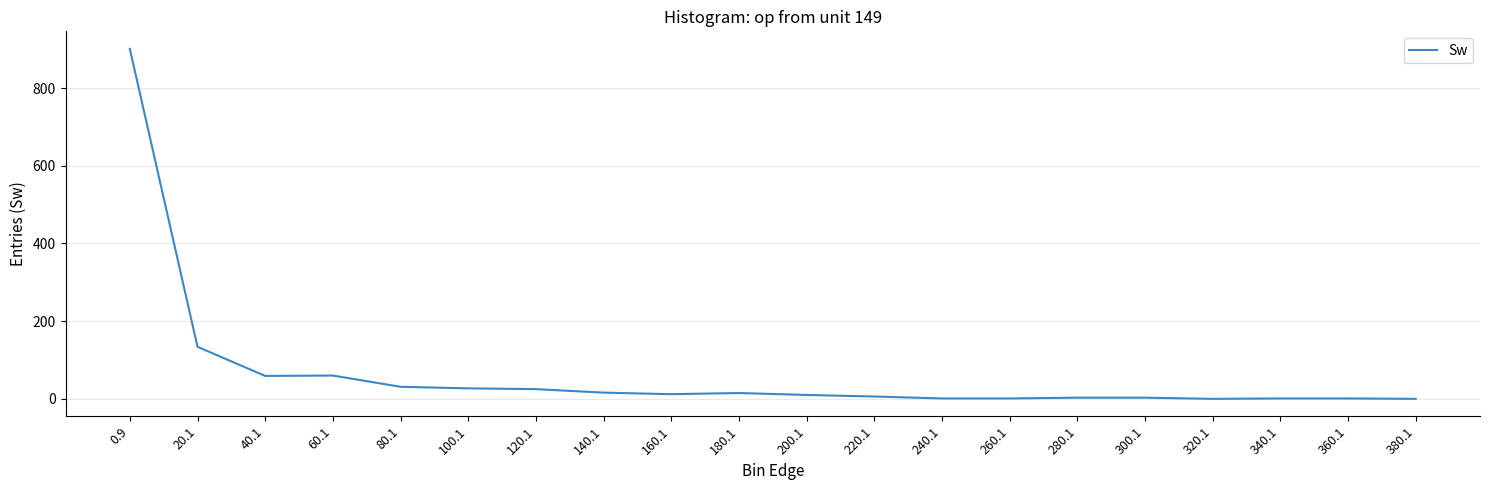

What is the maximum value shown in the chart?

901